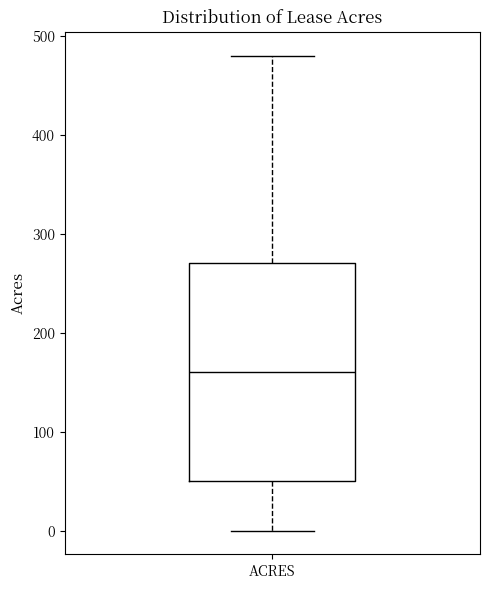

Read this box plot against the y-axis: the position of the median line, the range covered by the box, and the ends of both whiskers. The values are not printed on the chart, so give them approximately, as read against the axis.

median 160, box 50 to 270, whiskers 0 to 480